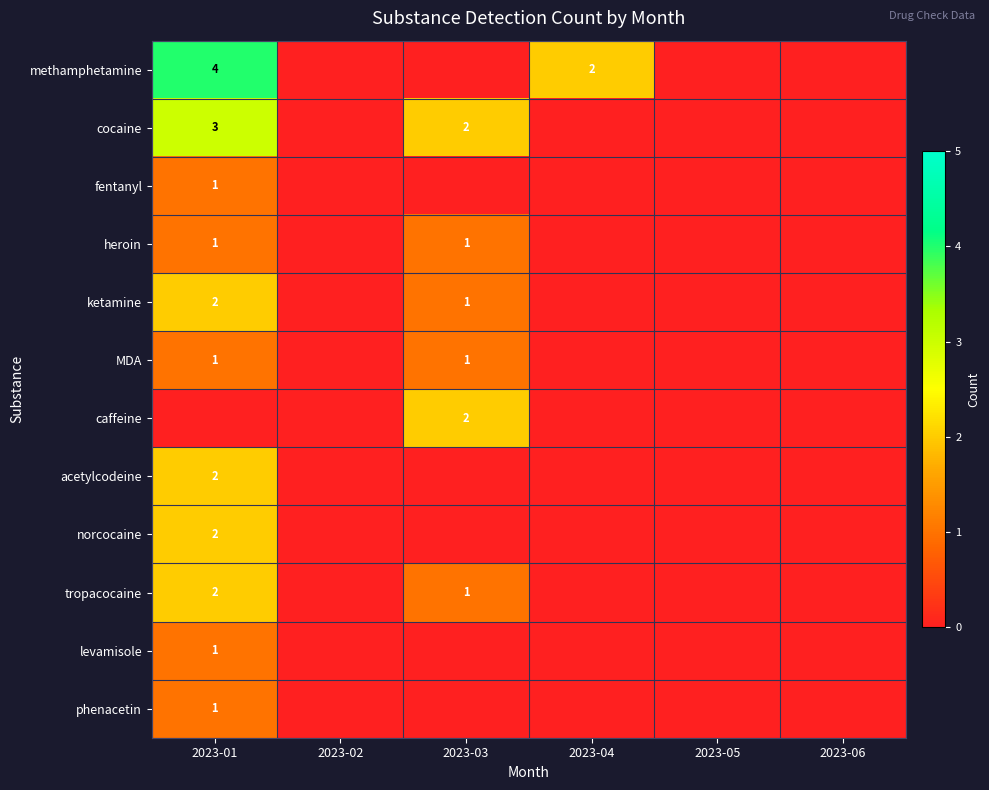

Is it true that methamphetamine equals 3 at 2023-04?

False